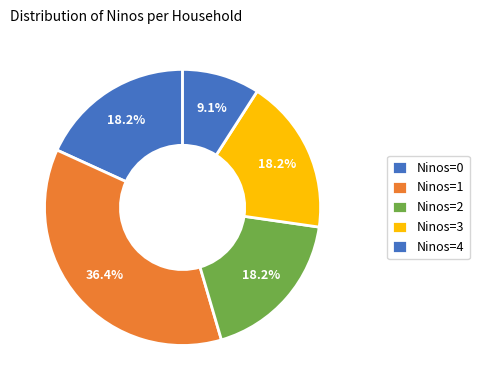

How many slices are in this pie chart?

5